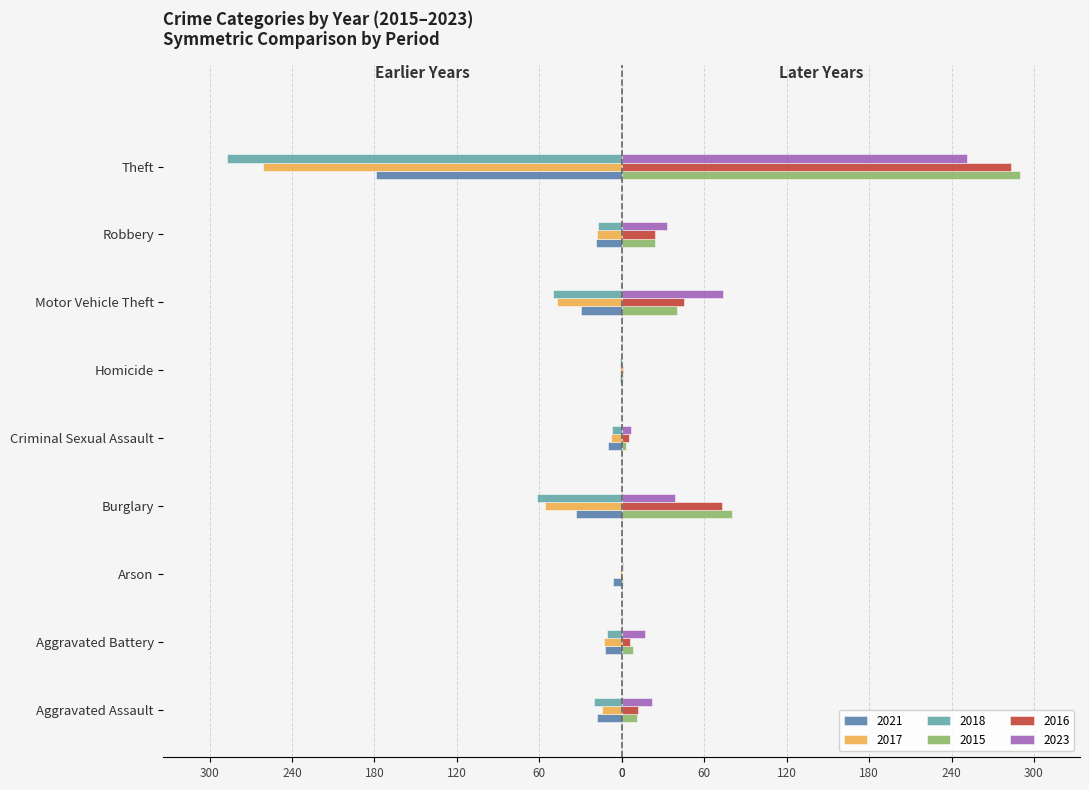

What is the approximate value of 2017 at Aggravated Battery?

-13